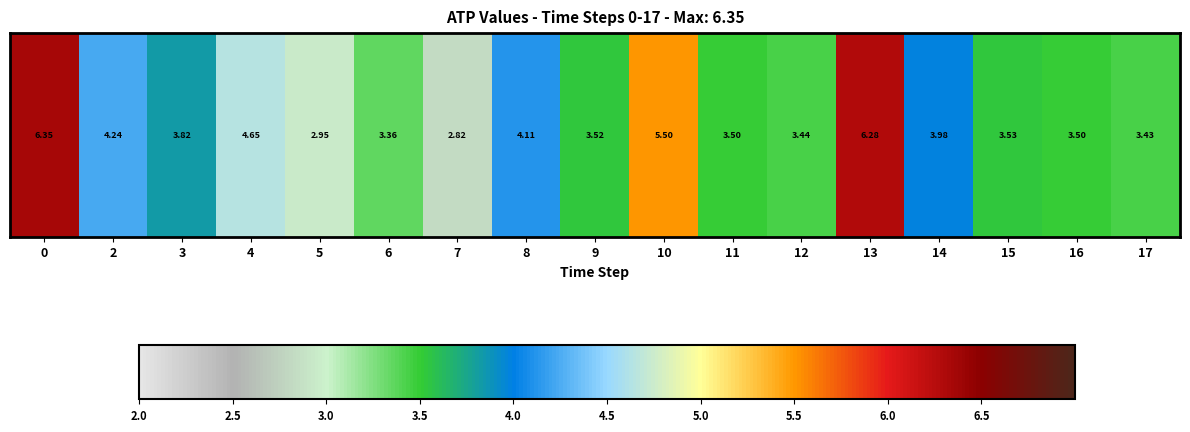

What is the sum of the values at 10 and 3?

9.3